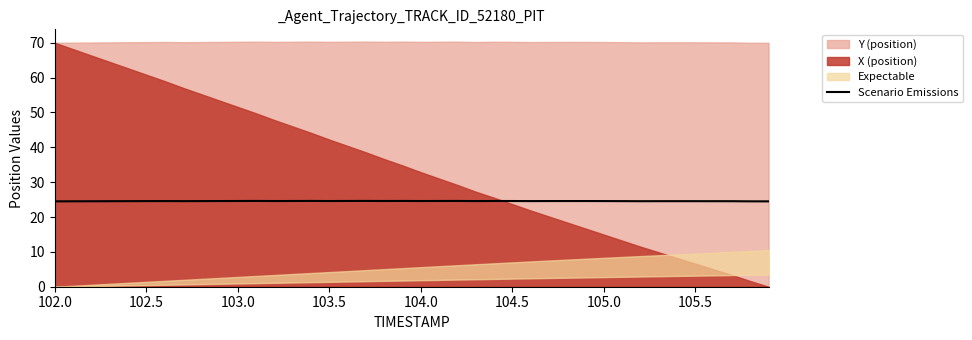

True or false: Scenario Emissions has a value of 24.6 at 104.5.

True